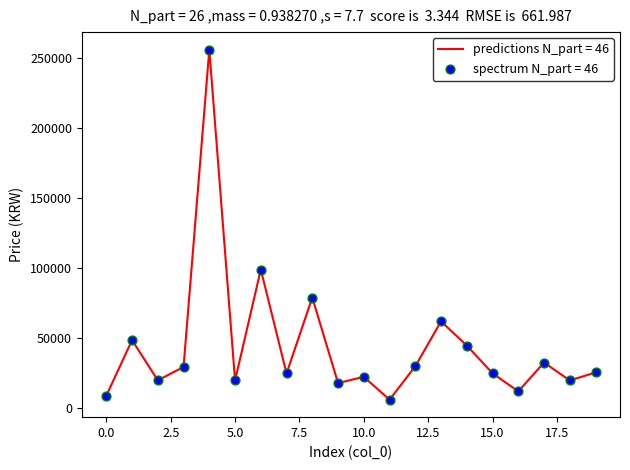

What is the greatest value displayed?

256000